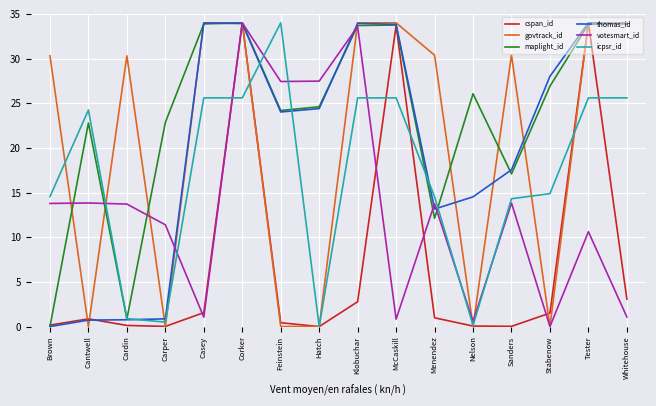

In maplight_id, how many points are higher than both neighbors (excluding endpoints)?

4